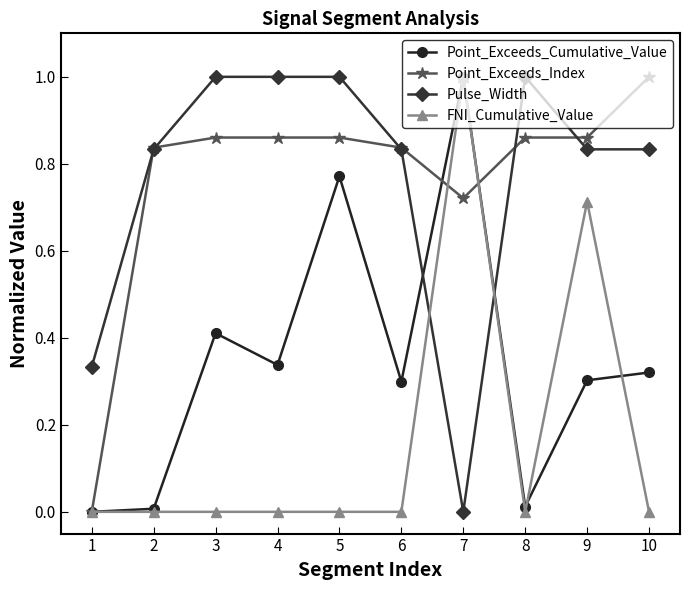

True or false: FNI_Cumulative_Value has a value of 0.0 at 2.

True